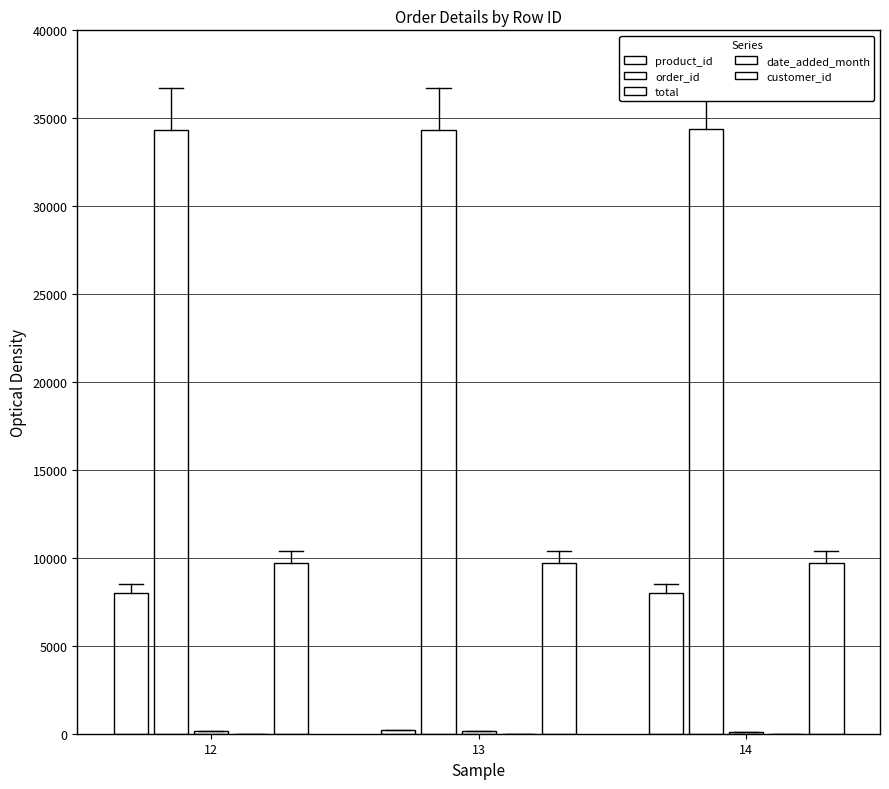

List the series in order of their peak value, highest first.

order_id, customer_id, product_id, total, date_added_month